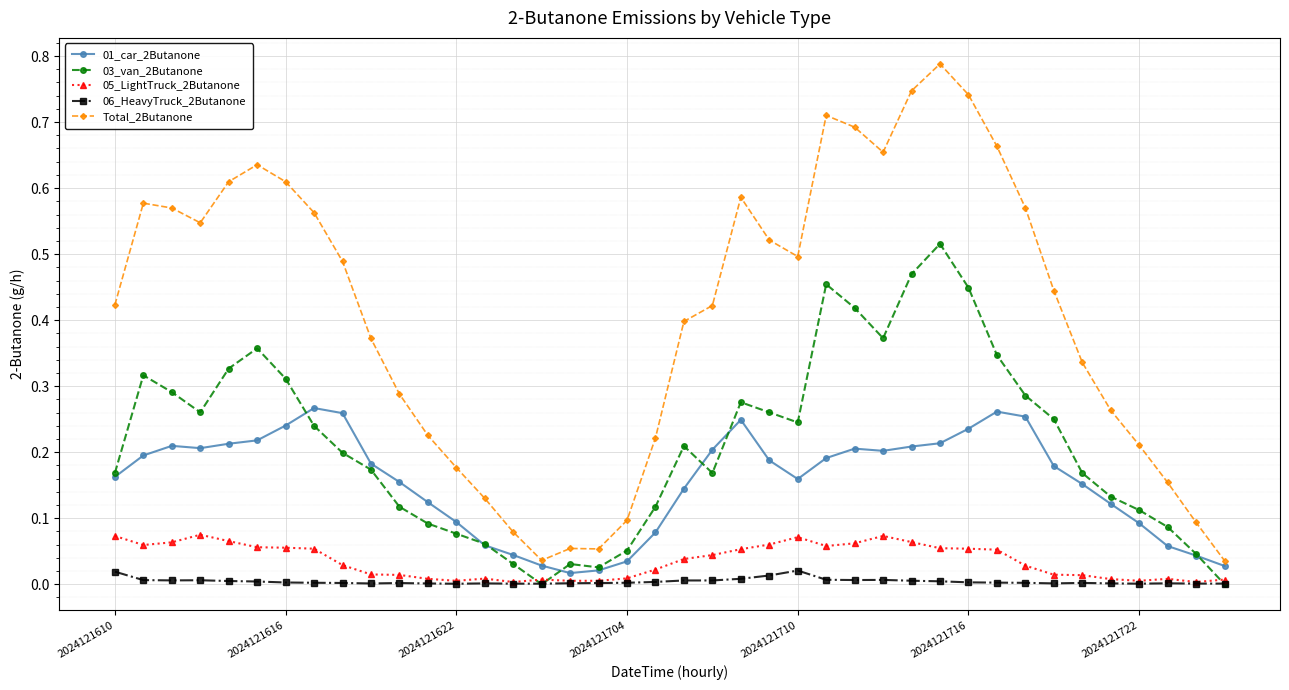

Which series has the widest spread of values?

Total_2Butanone